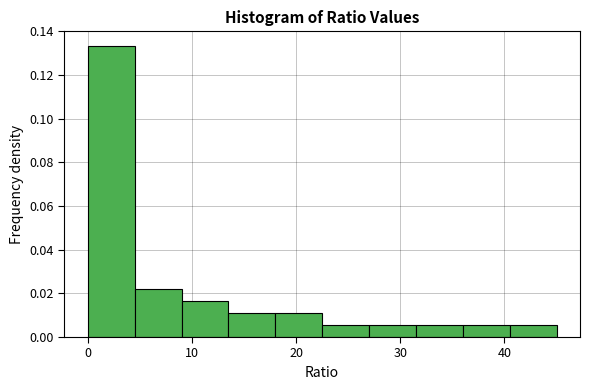

Reading left to right, transcribe this chart: for each bar, give the range it covers on the x-axis and its height. Neither the bar edges nor the heights are printed on the chart, so give them approximately, as read against the axes.

0.0 to 4.5: 0.134
4.5 to 9.0: 0.022
9.0 to 13.5: 0.016
13.5 to 18.0: 0.012
18.0 to 22.5: 0.012
22.5 to 27.0: 0.006
27.0 to 31.5: 0.006
31.5 to 36.0: 0.006
36.0 to 40.5: 0.006
40.5 to 45.0: 0.006